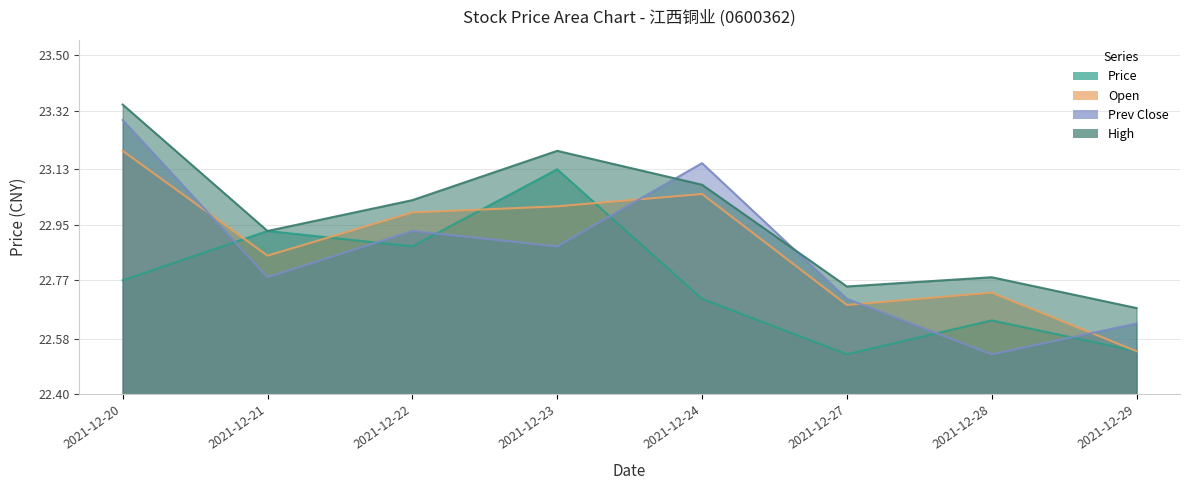

Reading right to left, extract all data points from this chart.

Price: 2021-12-29=22.5	2021-12-28=22.6	2021-12-27=22.5	2021-12-24=22.7	2021-12-23=23.1	2021-12-22=22.9	2021-12-21=22.9	2021-12-20=22.8
Open: 2021-12-29=22.5	2021-12-28=22.7	2021-12-27=22.7	2021-12-24=23.1	2021-12-23=23.0	2021-12-22=23.0	2021-12-21=22.9	2021-12-20=23.2
Prev Close: 2021-12-29=22.6	2021-12-28=22.5	2021-12-27=22.7	2021-12-24=23.1	2021-12-23=22.9	2021-12-22=22.9	2021-12-21=22.8	2021-12-20=23.3
High: 2021-12-29=22.7	2021-12-28=22.8	2021-12-27=22.8	2021-12-24=23.1	2021-12-23=23.2	2021-12-22=23.0	2021-12-21=22.9	2021-12-20=23.3